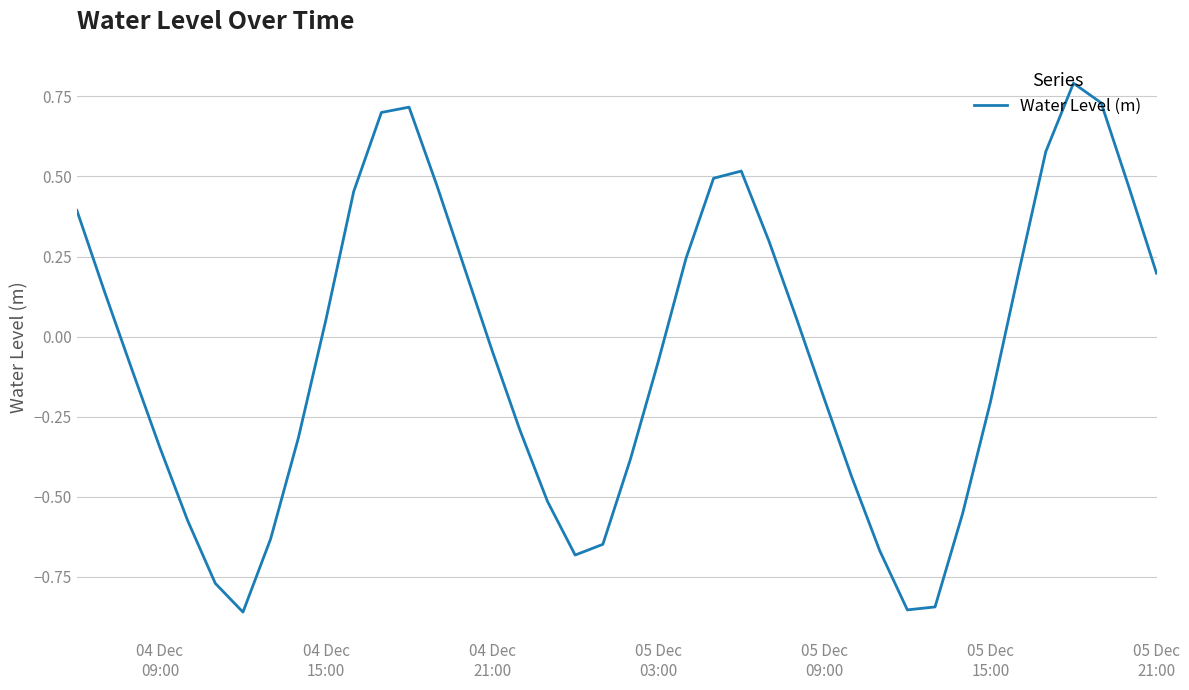

What is the greatest value displayed?

0.8